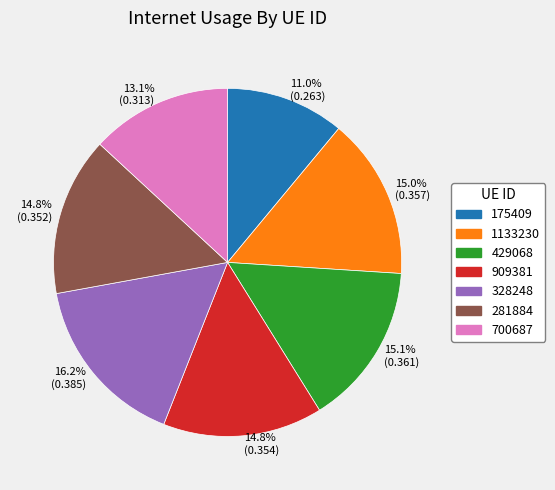

What is the total percentage of 328248 and 909381?

31.0%